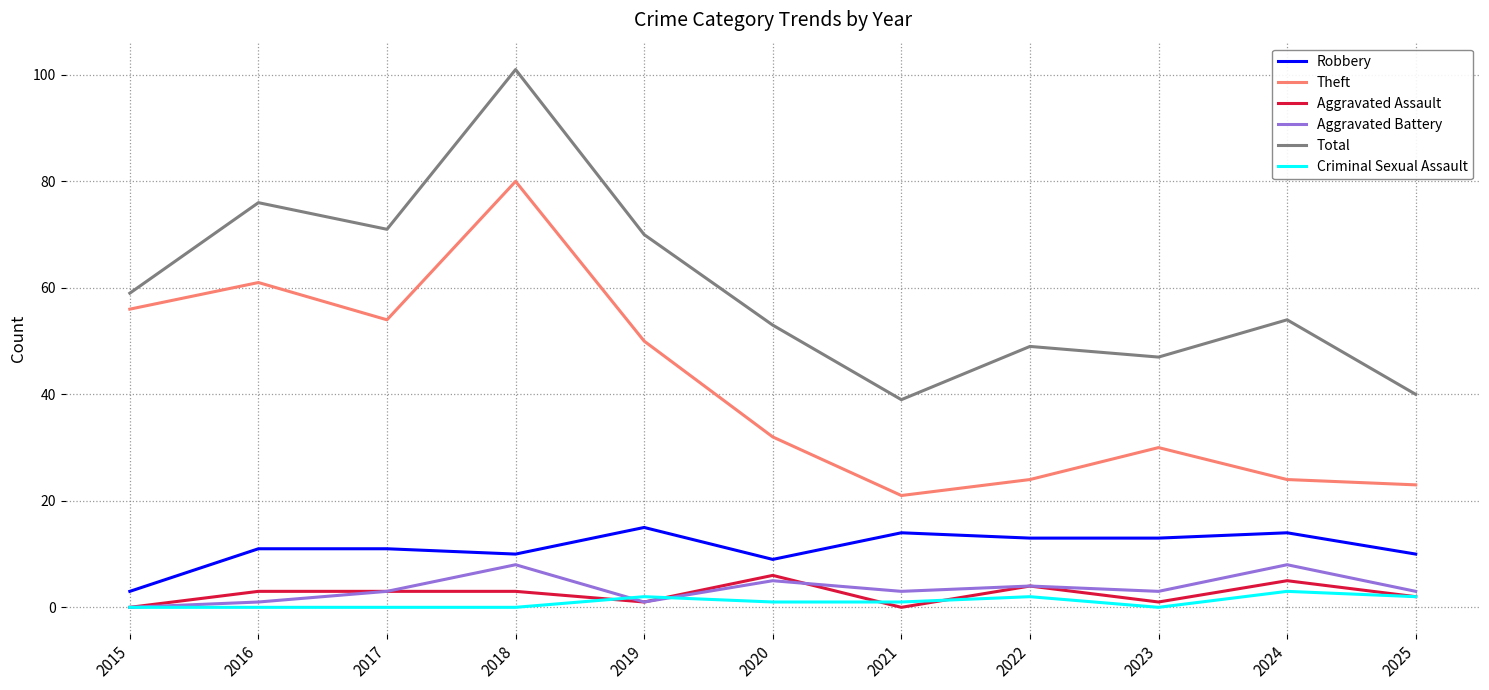

Reading left to right, list all the values displayed in this chart.

Robbery: 3	11	11	10	15	9	14	13	13	14	10
Theft: 56	61	54	80	50	32	21	24	30	24	23
Aggravated Assault: 0	3	3	3	1	6	0	4	1	5	2
Aggravated Battery: 0	1	3	8	1	5	3	4	3	8	3
Total: 59	76	71	101	70	53	39	49	47	54	40
Criminal Sexual Assault: 0	0	0	0	2	1	1	2	0	3	2